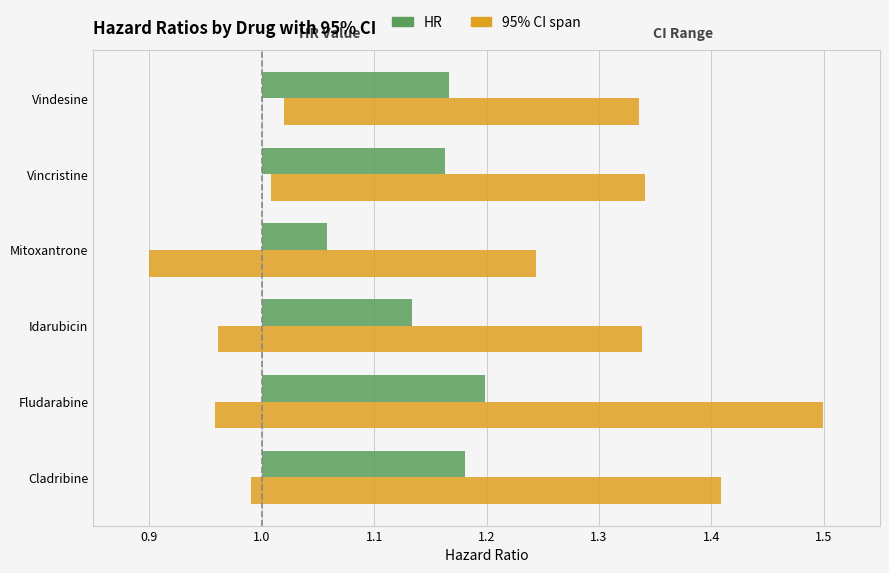

Rank the series at Idarubicin from highest to lowest value.

95% CI span, HR